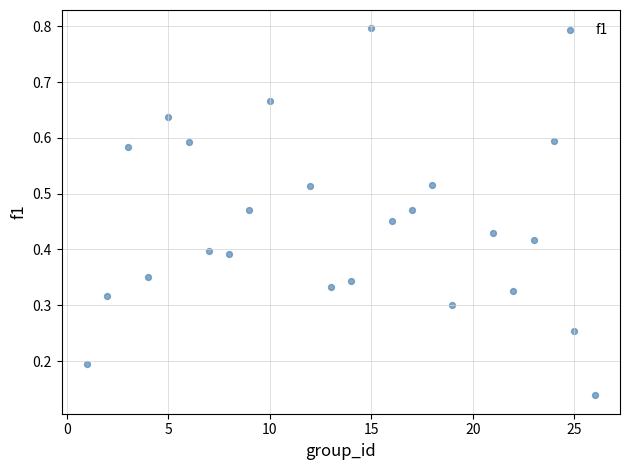

What is the range of X values (max minus min)?

25.0